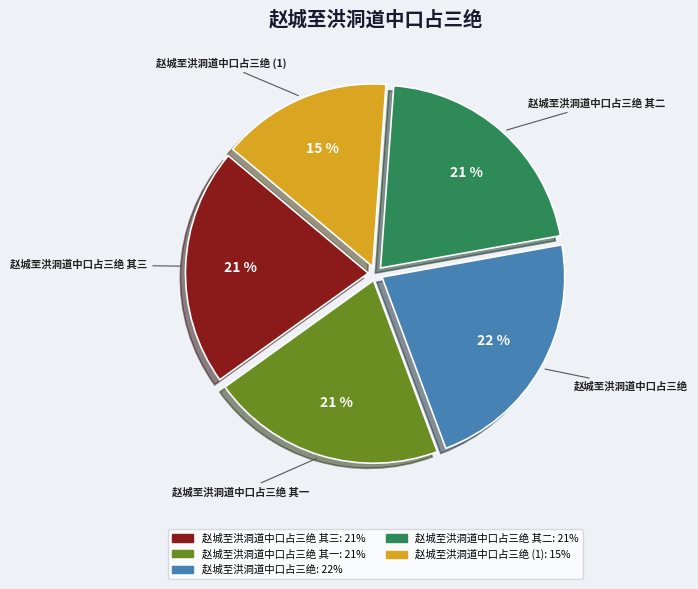

To the nearest percent, what is the average slice percentage?

20%